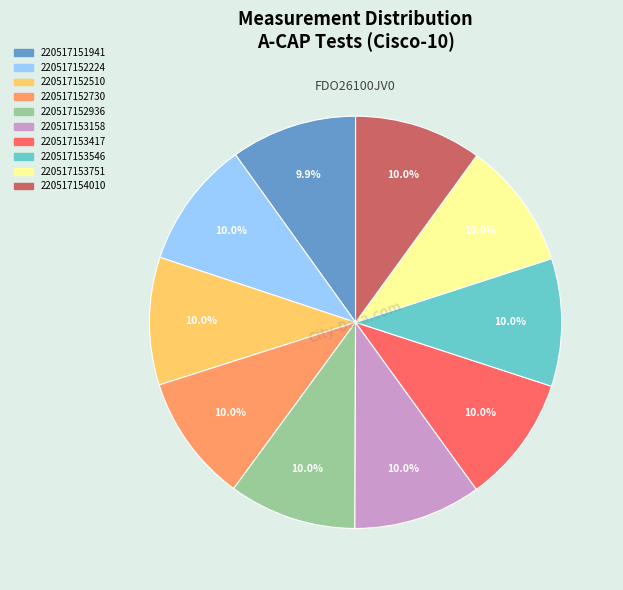

To the nearest percent, what is the combined percentage of 220517153158 and 220517151941?

20%